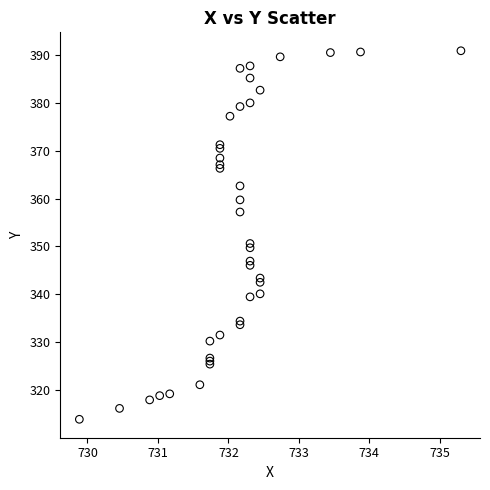

What Y value in the scatter plot is closest to 352?

350.6